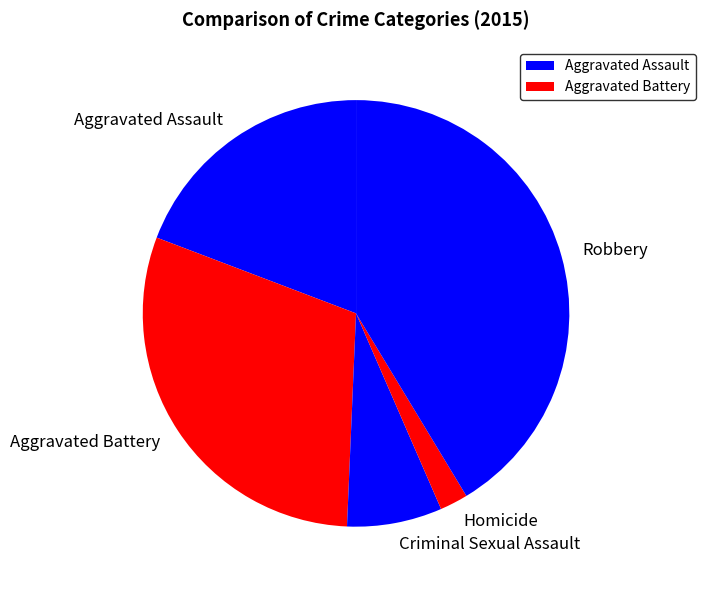

Rank the categories by value from highest to lowest.

Robbery, Aggravated Battery, Aggravated Assault, Criminal Sexual Assault, Homicide